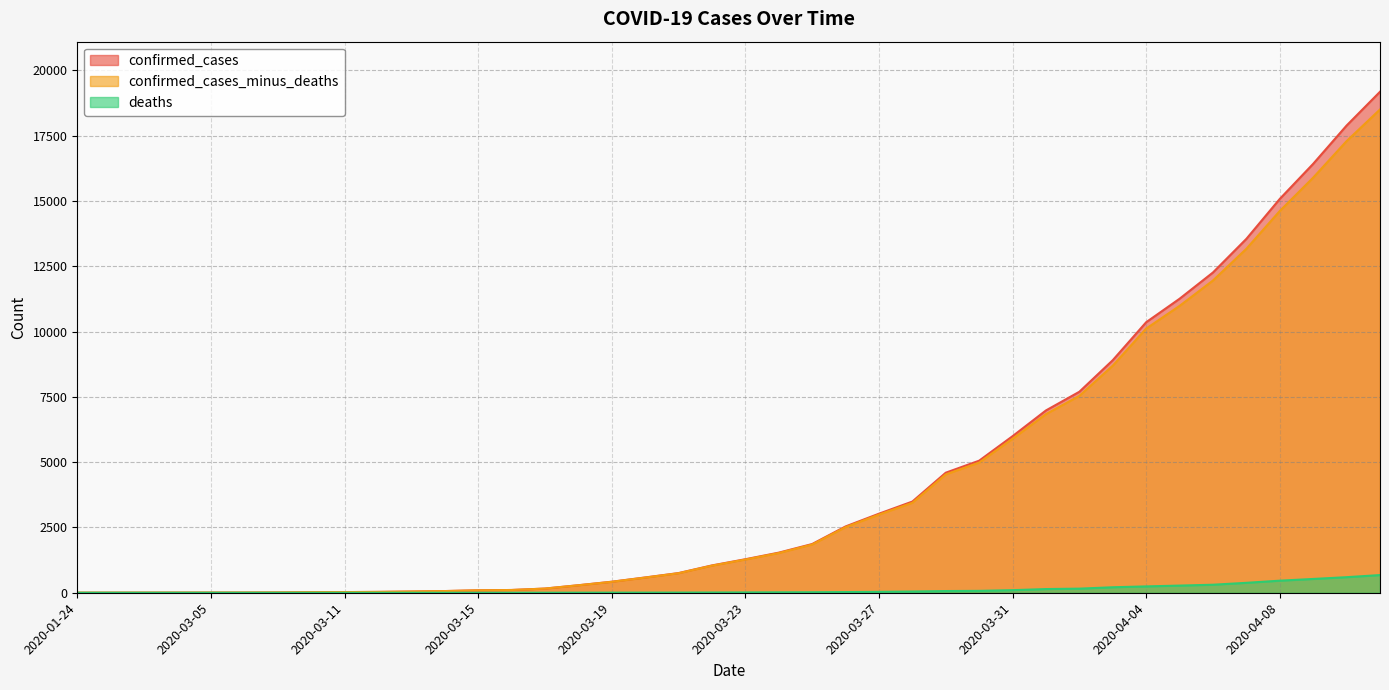

At 2020-03-23, list the series in order from largest to smallest.

confirmed_cases, confirmed_cases_minus_deaths, deaths